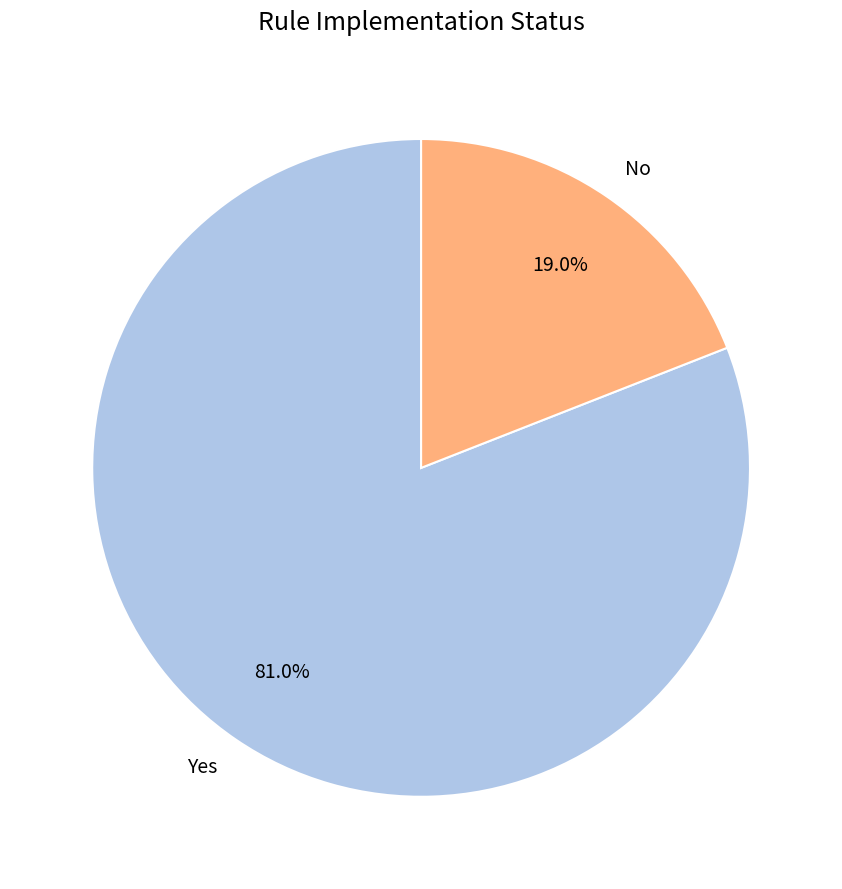

To the nearest percent, what is the difference between the Yes and No slice percentages?

62%